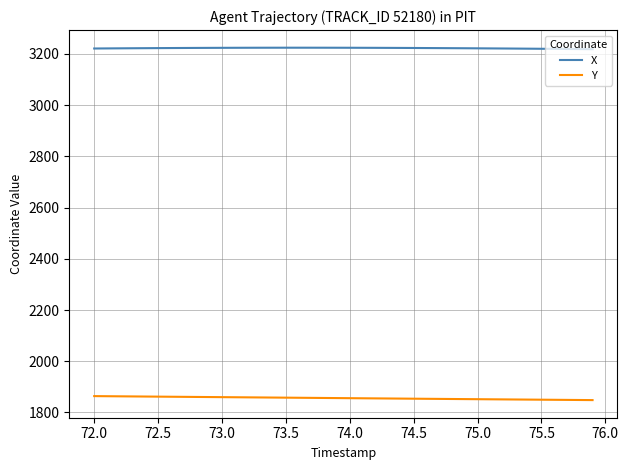

List the series in order of their overall mean, lowest first.

Y, X